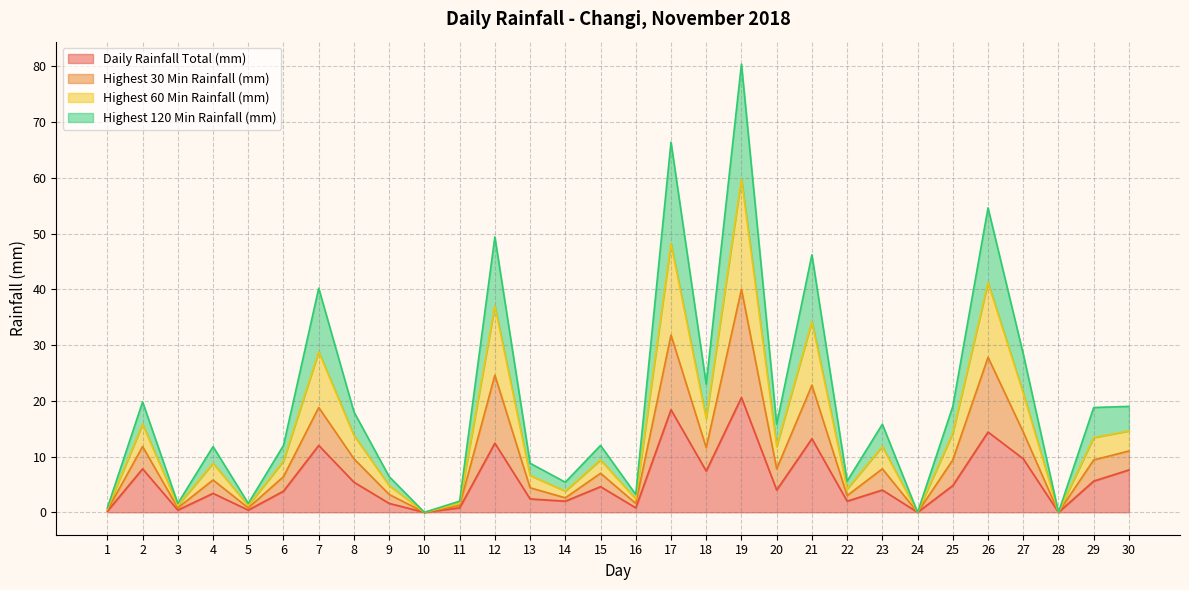

What is the spread (max minus min) of values at 8?

12.6